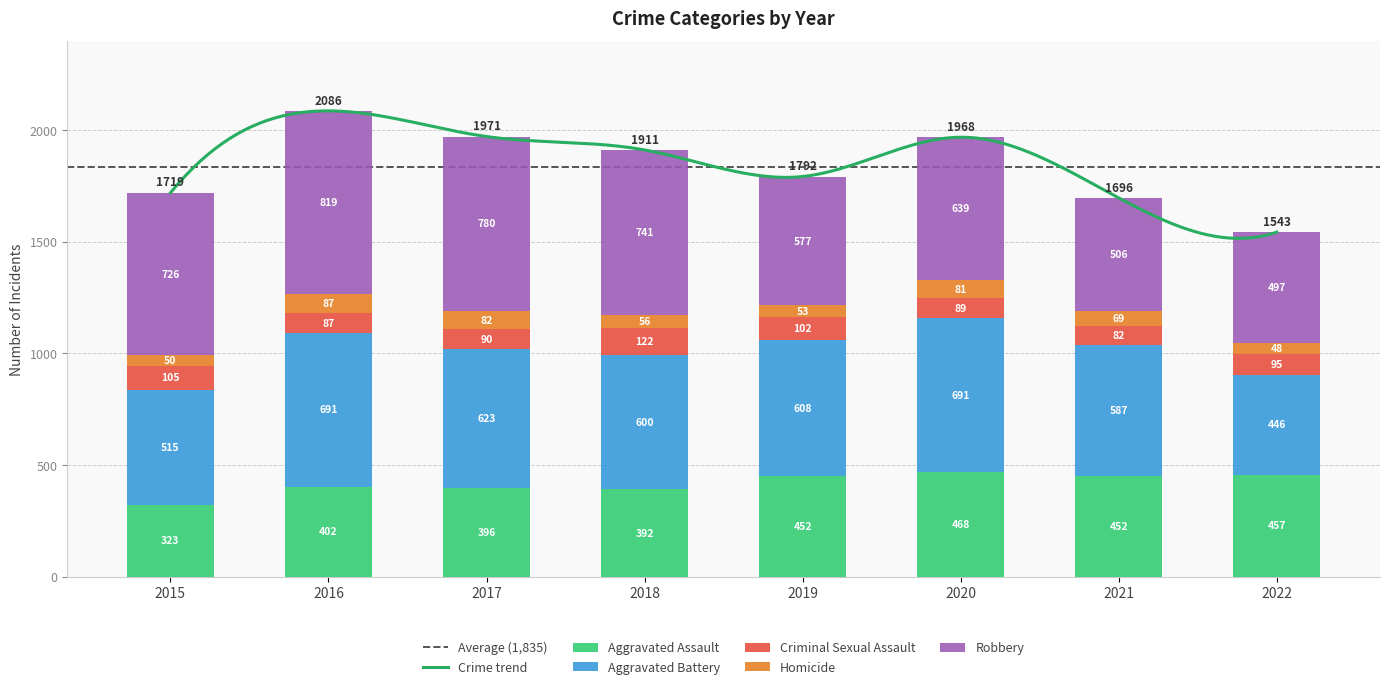

Reading left to right, list all the values displayed in this chart.

Aggravated Assault: 323	402	396	392	452	468	452	457
Aggravated Battery: 515	691	623	600	608	691	587	446
Criminal Sexual Assault: 105	87	90	122	102	89	82	95
Homicide: 50	87	82	56	53	81	69	48
Robbery: 726	819	780	741	577	639	506	497